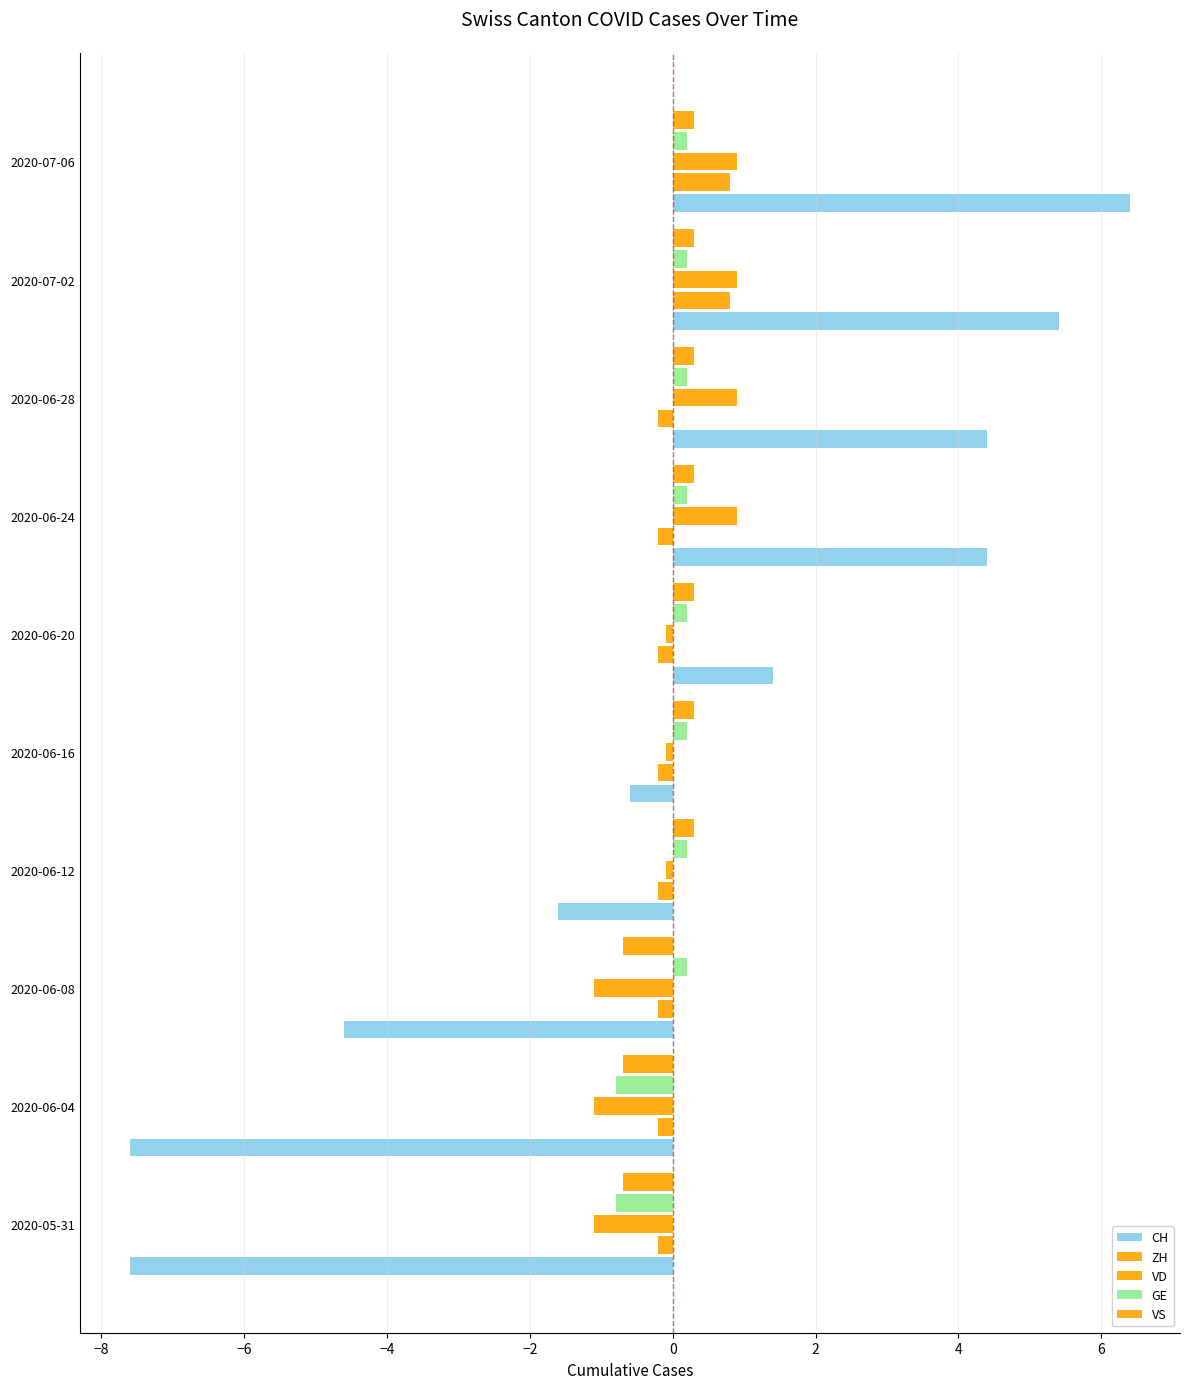

List the series in order of their peak value, highest first.

CH, VD, ZH, VS, GE